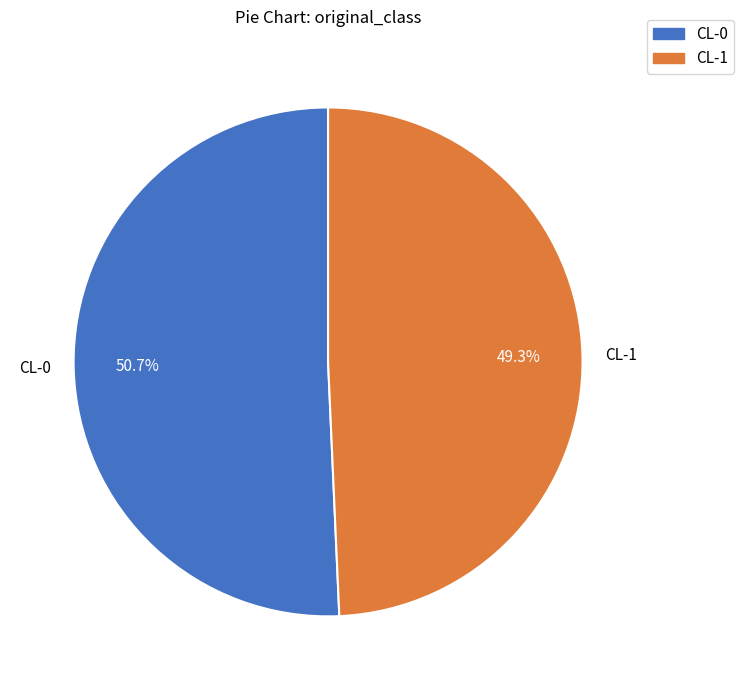

What percentage do CL-0 and CL-1 together represent?

100.0%